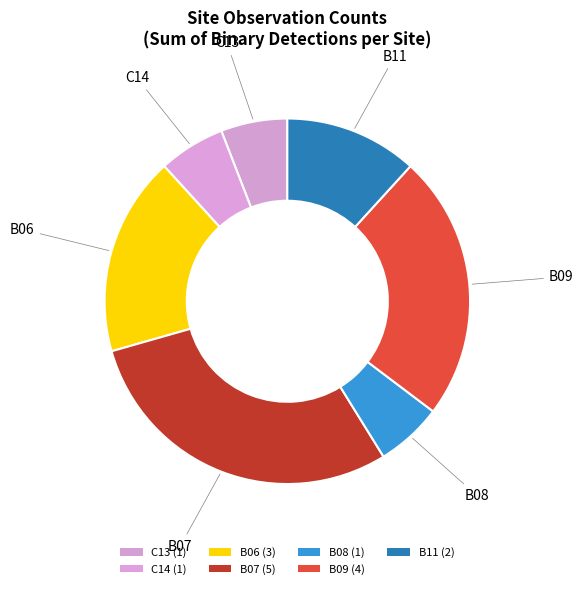

Count the number of slices in the pie.

7